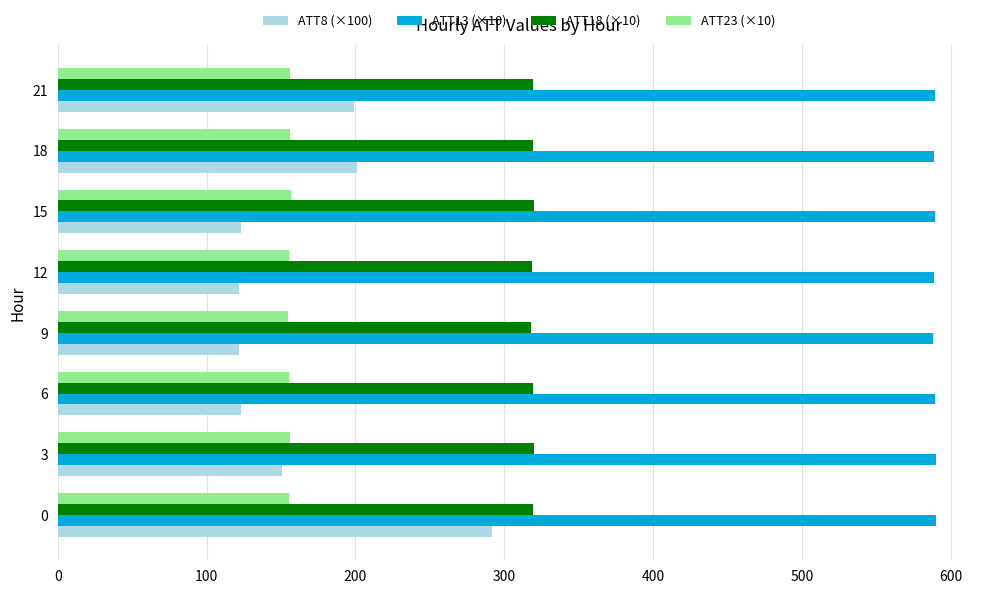

The value of ATT8 (×100) at 18 is 201.0. True or false?

True